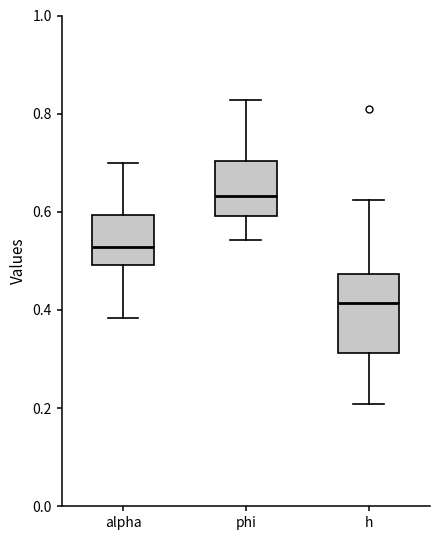

Which box's median line is the lowest?

h